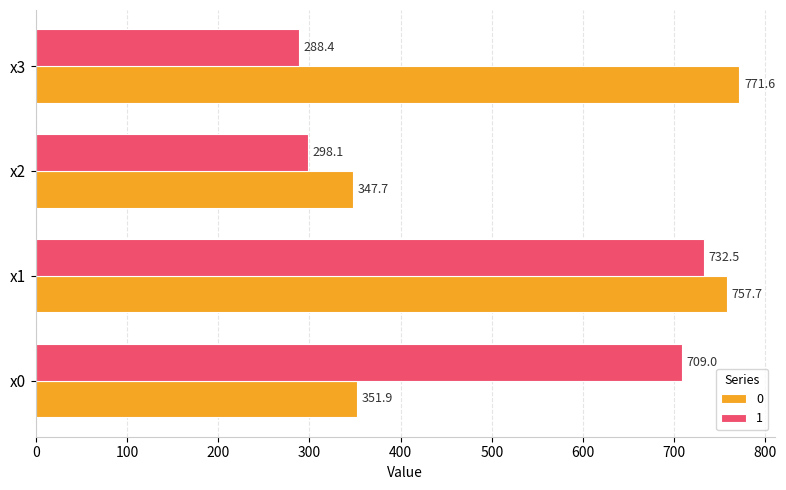

Which category has the lowest value across all series?

x3